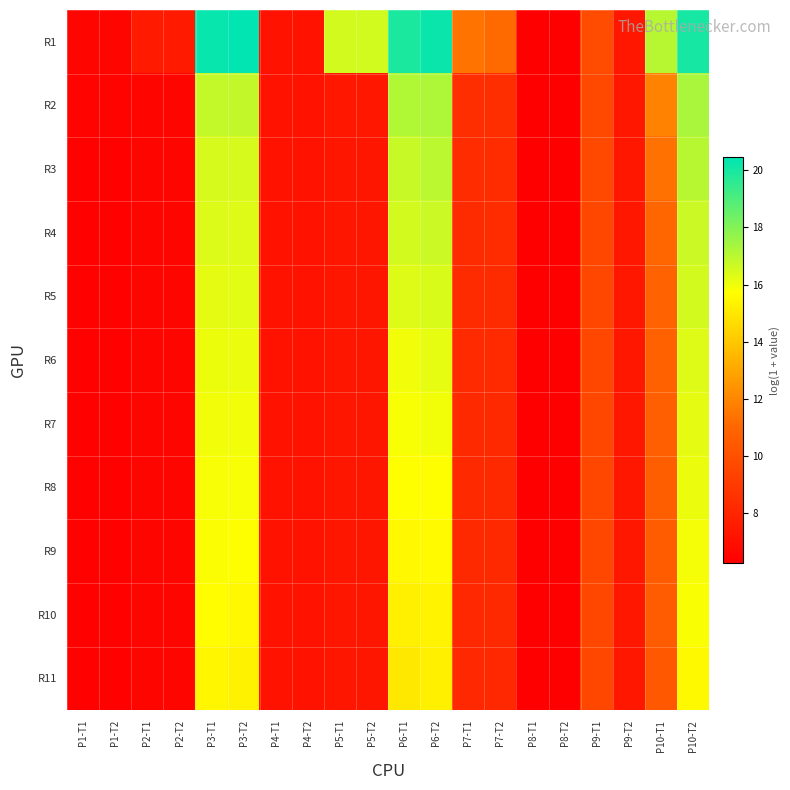

Reading right to left, what are all the values shown in this chart?

R1: P10-T2=20.0	P10-T1=17.0	P9-T2=7.4	P9-T1=9.8	P8-T2=6.3	P8-T1=6.3	P7-T2=11.1	P7-T1=11.4	P6-T2=20.2	P6-T1=19.9	P5-T2=16.5	P5-T1=16.5	P4-T2=7.2	P4-T1=7.2	P3-T2=20.5	P3-T1=20.3	P2-T2=7.5	P2-T1=7.5	P1-T2=6.5	P1-T1=6.5
R2: P10-T2=17.3	P10-T1=11.9	P9-T2=7.4	P9-T1=9.6	P8-T2=6.3	P8-T1=6.3	P7-T2=8.4	P7-T1=8.4	P6-T2=17.2	P6-T1=17.2	P5-T2=7.3	P5-T1=7.3	P4-T2=7.2	P4-T1=7.2	P3-T2=16.8	P3-T1=16.8	P2-T2=6.6	P2-T1=6.6	P1-T2=6.4	P1-T1=6.4
R3: P10-T2=17.0	P10-T1=11.4	P9-T2=7.4	P9-T1=9.6	P8-T2=6.3	P8-T1=6.3	P7-T2=8.4	P7-T1=8.3	P6-T2=17.0	P6-T1=16.8	P5-T2=7.3	P5-T1=7.3	P4-T2=7.2	P4-T1=7.2	P3-T2=16.5	P3-T1=16.5	P2-T2=6.6	P2-T1=6.6	P1-T2=6.4	P1-T1=6.4
R4: P10-T2=16.7	P10-T1=11.0	P9-T2=7.4	P9-T1=9.6	P8-T2=6.3	P8-T1=6.3	P7-T2=8.3	P7-T1=8.3	P6-T2=16.7	P6-T1=16.5	P5-T2=7.3	P5-T1=7.3	P4-T2=7.2	P4-T1=7.2	P3-T2=16.3	P3-T1=16.4	P2-T2=6.6	P2-T1=6.6	P1-T2=6.4	P1-T1=6.4
R5: P10-T2=16.5	P10-T1=10.9	P9-T2=7.4	P9-T1=9.6	P8-T2=6.3	P8-T1=6.3	P7-T2=8.3	P7-T1=8.3	P6-T2=16.4	P6-T1=16.3	P5-T2=7.3	P5-T1=7.3	P4-T2=7.2	P4-T1=7.2	P3-T2=16.2	P3-T1=16.2	P2-T2=6.6	P2-T1=6.6	P1-T2=6.4	P1-T1=6.4
R6: P10-T2=16.3	P10-T1=10.8	P9-T2=7.4	P9-T1=9.6	P8-T2=6.3	P8-T1=6.3	P7-T2=8.2	P7-T1=8.2	P6-T2=16.2	P6-T1=16.0	P5-T2=7.3	P5-T1=7.3	P4-T2=7.2	P4-T1=7.2	P3-T2=16.1	P3-T1=16.1	P2-T2=6.6	P2-T1=6.6	P1-T2=6.4	P1-T1=6.4
R7: P10-T2=16.2	P10-T1=10.7	P9-T2=7.4	P9-T1=9.6	P8-T2=6.3	P8-T1=6.3	P7-T2=8.2	P7-T1=8.2	P6-T2=15.9	P6-T1=15.8	P5-T2=7.3	P5-T1=7.3	P4-T2=7.2	P4-T1=7.2	P3-T2=16.0	P3-T1=16.0	P2-T2=6.6	P2-T1=6.6	P1-T2=6.4	P1-T1=6.4
R8: P10-T2=16.1	P10-T1=10.6	P9-T2=7.4	P9-T1=9.6	P8-T2=6.3	P8-T1=6.3	P7-T2=8.2	P7-T1=8.2	P6-T2=15.7	P6-T1=15.7	P5-T2=7.3	P5-T1=7.3	P4-T2=7.2	P4-T1=7.2	P3-T2=15.9	P3-T1=15.9	P2-T2=6.6	P2-T1=6.6	P1-T2=6.4	P1-T1=6.4
R9: P10-T2=15.9	P10-T1=10.5	P9-T2=7.4	P9-T1=9.6	P8-T2=6.3	P8-T1=6.3	P7-T2=8.2	P7-T1=8.2	P6-T2=15.6	P6-T1=15.5	P5-T2=7.3	P5-T1=7.3	P4-T2=7.2	P4-T1=7.2	P3-T2=15.7	P3-T1=15.8	P2-T2=6.6	P2-T1=6.6	P1-T2=6.4	P1-T1=6.4
R10: P10-T2=15.8	P10-T1=10.5	P9-T2=7.4	P9-T1=9.6	P8-T2=6.3	P8-T1=6.3	P7-T2=8.2	P7-T1=8.2	P6-T2=15.4	P6-T1=15.3	P5-T2=7.3	P5-T1=7.3	P4-T2=7.2	P4-T1=7.2	P3-T2=15.5	P3-T1=15.7	P2-T2=6.6	P2-T1=6.6	P1-T2=6.4	P1-T1=6.4
R11: P10-T2=15.5	P10-T1=10.3	P9-T2=7.4	P9-T1=9.6	P8-T2=6.3	P8-T1=6.3	P7-T2=8.2	P7-T1=8.1	P6-T2=15.3	P6-T1=15.0	P5-T2=7.3	P5-T1=7.3	P4-T2=7.2	P4-T1=7.2	P3-T2=15.3	P3-T1=15.4	P2-T2=6.6	P2-T1=6.6	P1-T2=6.4	P1-T1=6.4